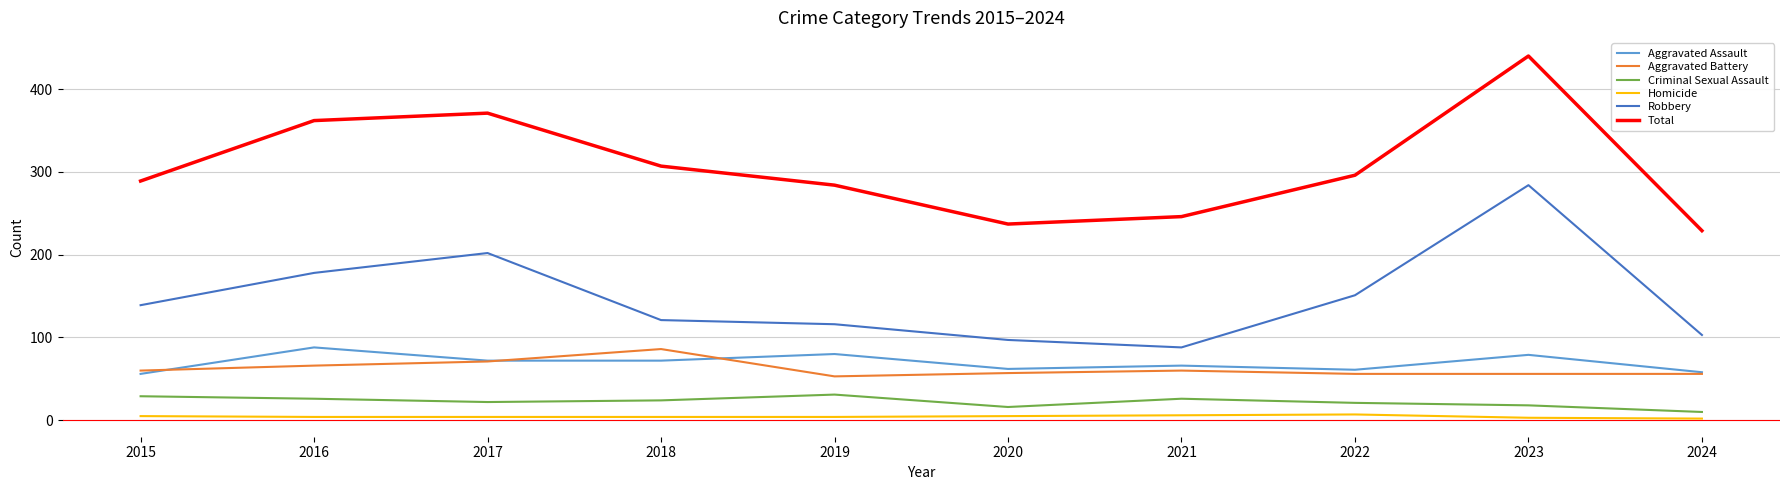

Is this an area chart (filled region under the line)?

No